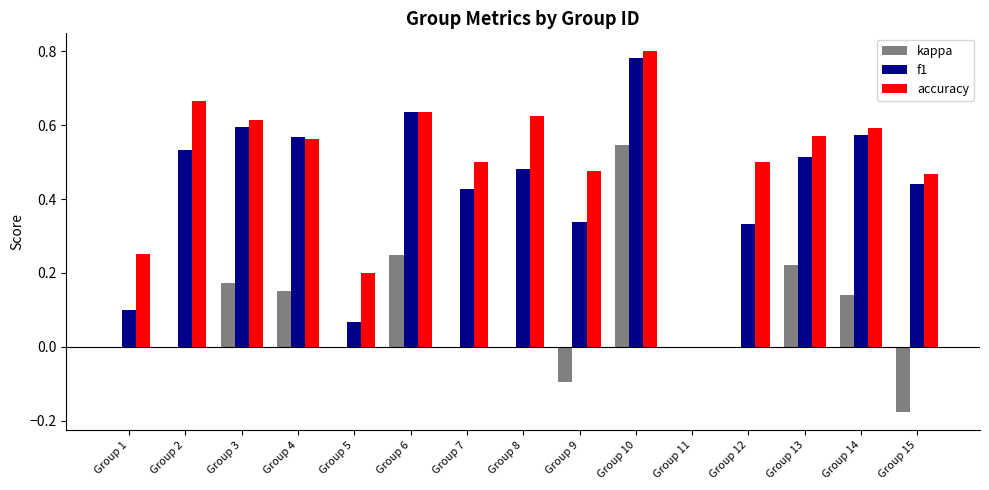

True or false: accuracy has a value of -0.4 at Group 11.

False